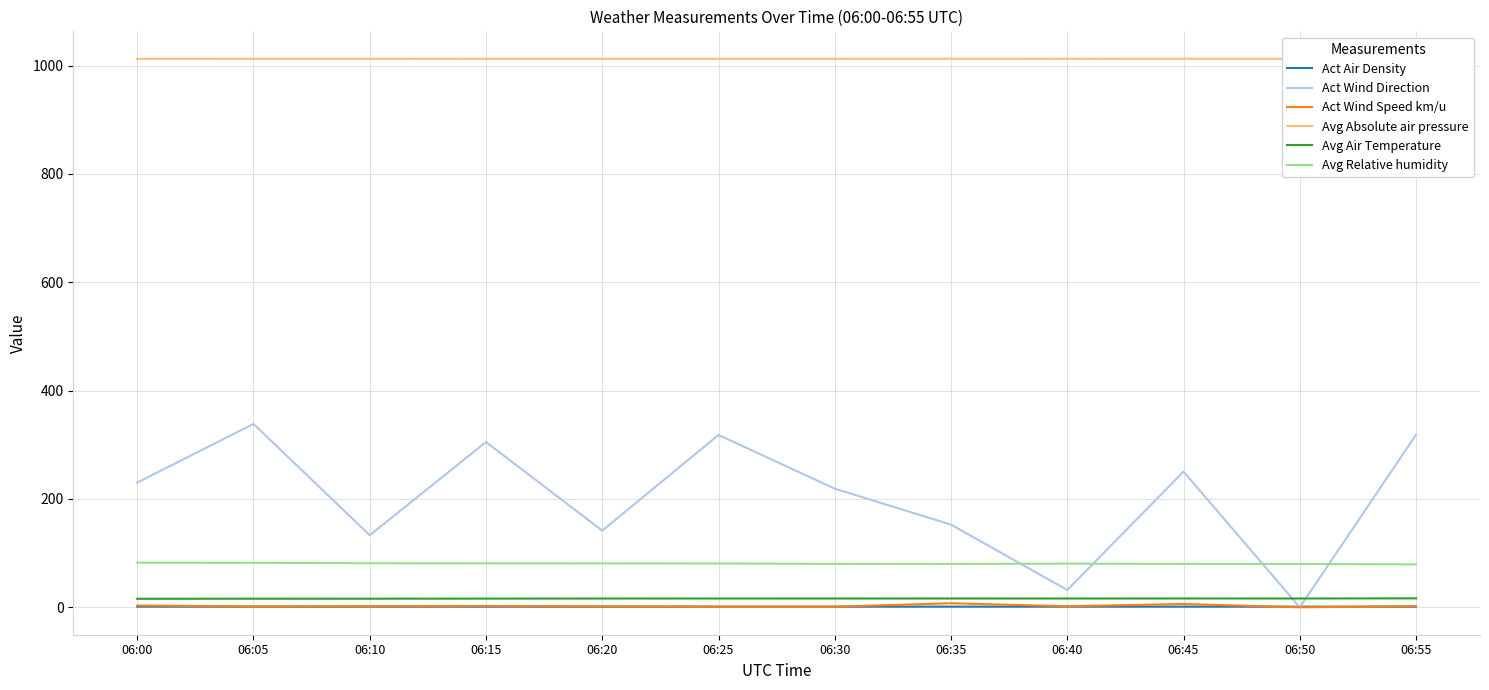

Reading left to right, extract all data points from this chart.

Act Air Density: 06:00=1.2	06:05=1.2	06:10=1.2	06:15=1.2	06:20=1.2	06:25=1.2	06:30=1.2	06:35=1.2	06:40=1.2	06:45=1.2	06:50=1.2	06:55=1.2
Act Wind Direction: 06:00=230.2	06:05=338.5	06:10=133.0	06:15=305.1	06:20=141.5	06:25=318.1	06:30=219.0	06:35=152.6	06:40=31.9	06:45=250.5	06:50=0.0	06:55=318.5
Act Wind Speed km/u: 06:00=3.2	06:05=1.5	06:10=2.0	06:15=2.4	06:20=1.7	06:25=1.2	06:30=1.2	06:35=7.5	06:40=1.9	06:45=6.1	06:50=0.0	06:55=2.1
Avg Absolute air pressure: 06:00=1012.3	06:05=1012.4	06:10=1012.3	06:15=1012.4	06:20=1012.4	06:25=1012.4	06:30=1012.4	06:35=1012.5	06:40=1012.4	06:45=1012.5	06:50=1012.5	06:55=1012.5
Avg Air Temperature: 06:00=15.7	06:05=15.9	06:10=15.9	06:15=16.0	06:20=16.2	06:25=16.2	06:30=16.2	06:35=16.2	06:40=16.2	06:45=16.3	06:50=16.3	06:55=16.5
Avg Relative humidity: 06:00=82.3	06:05=82.1	06:10=81.3	06:15=81.2	06:20=81.0	06:25=80.8	06:30=80.1	06:35=80.1	06:40=80.5	06:45=80.1	06:50=79.9	06:55=79.2